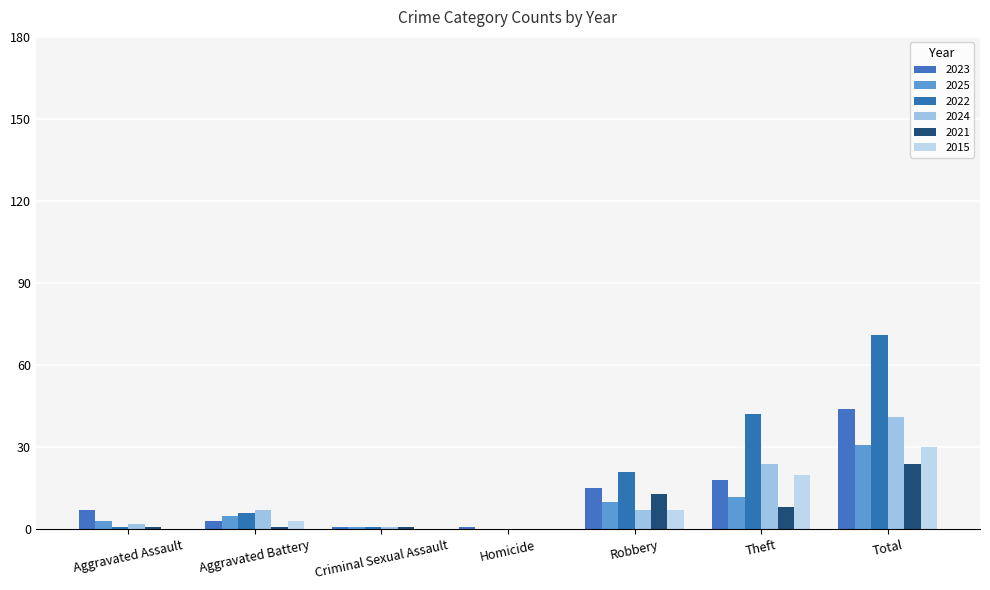

Is the value of 2024 at Theft greater than the value of 2025 at Homicide?

Yes